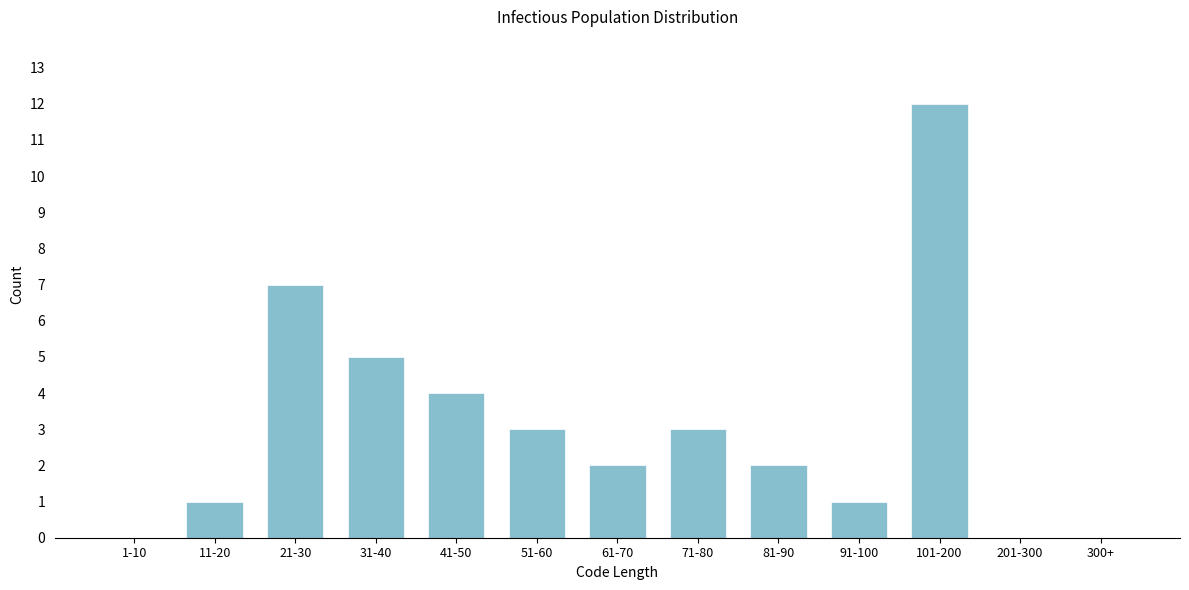

Reading left to right, what are all the values shown in this chart?

1-10=0	11-20=1	21-30=7	31-40=5	41-50=4	51-60=3	61-70=2	71-80=3	81-90=2	91-100=1	101-200=12	201-300=0	300+=0